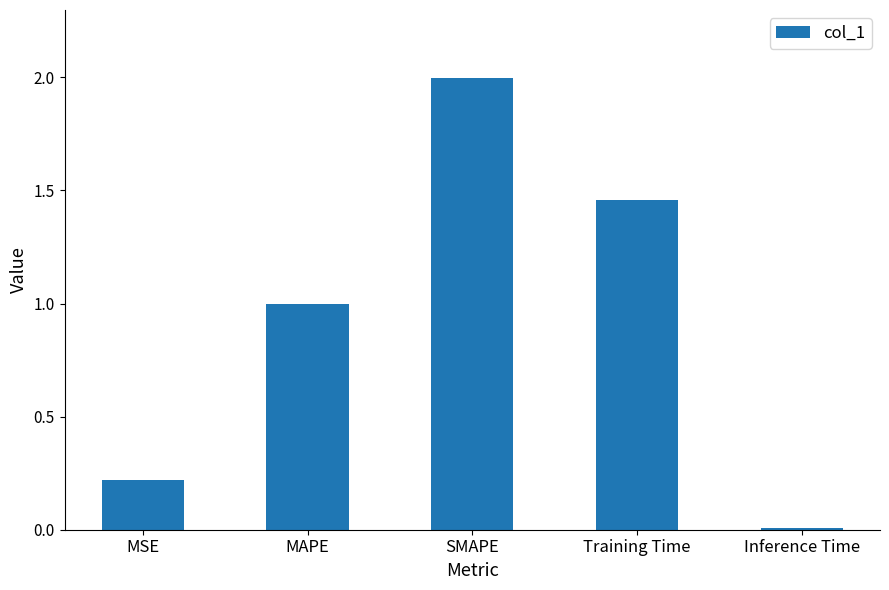

How many bars are there in total?

5